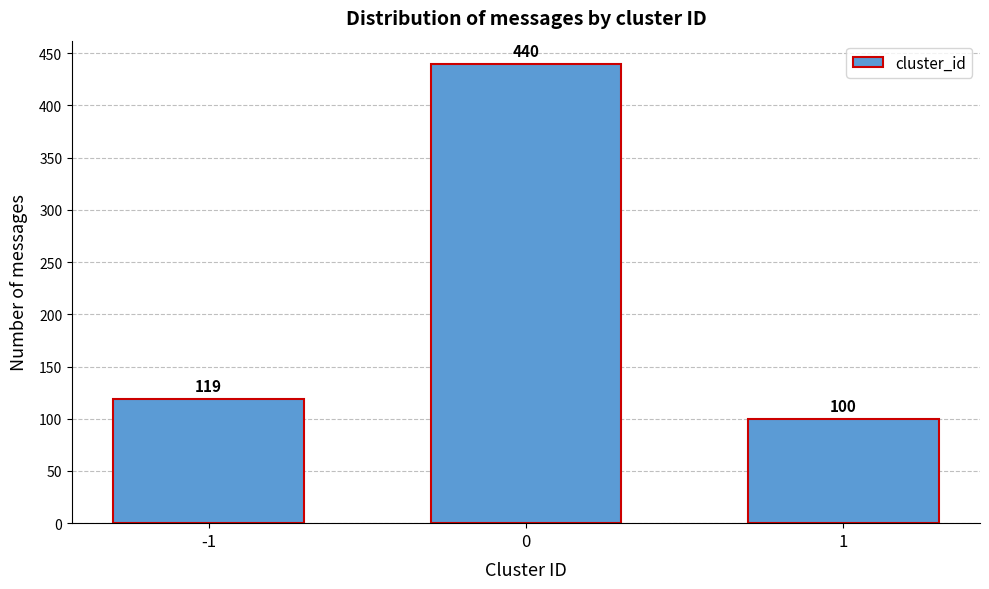

Reading left to right, list all the values displayed in this chart.

-1=119	0=440	1=100